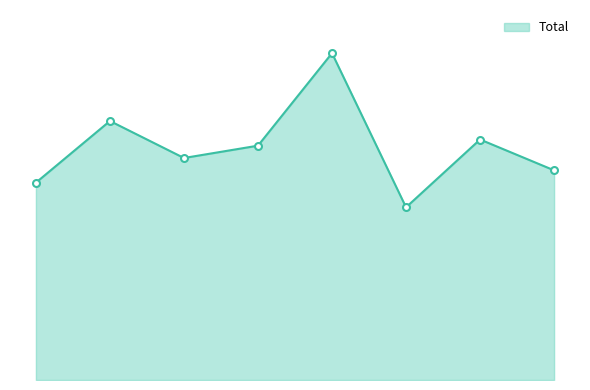

Does the chart have visible grid lines?

No